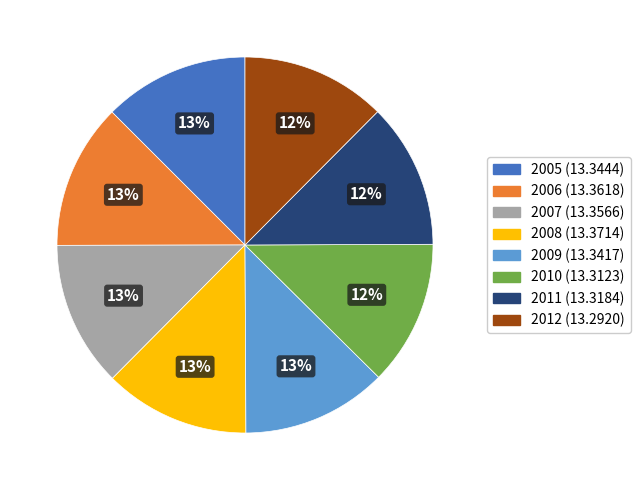

How many segments does this pie chart have?

8